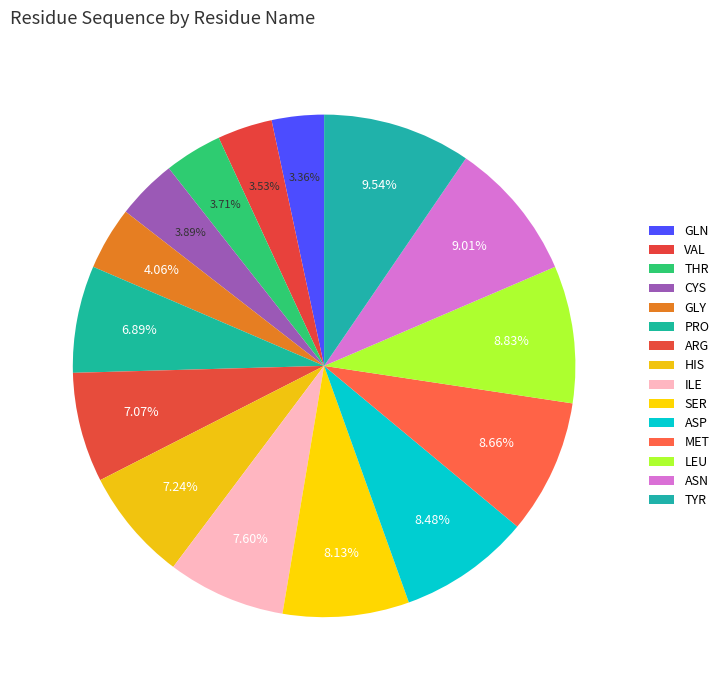

Count the number of slices in the pie.

15